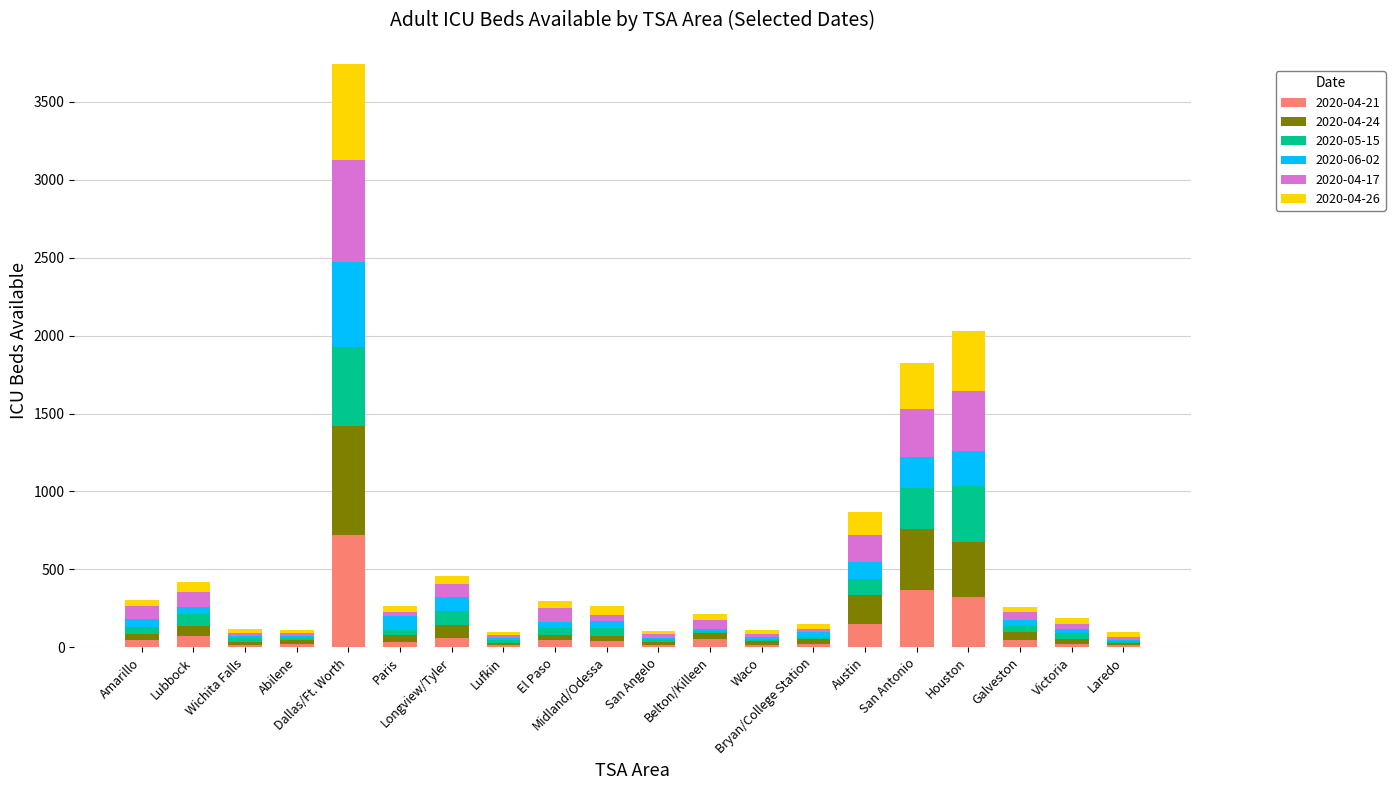

What are all the series names shown in the legend?

2020-04-21, 2020-04-24, 2020-05-15, 2020-06-02, 2020-04-17, 2020-04-26